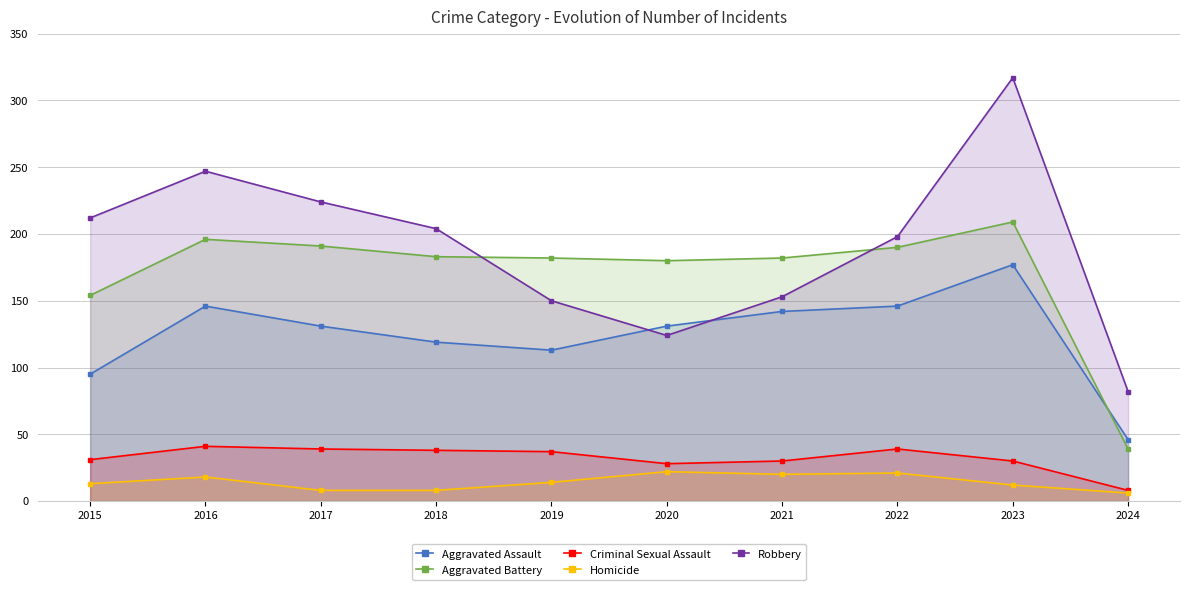

How many intersections are there between Robbery and Aggravated Assault?

2